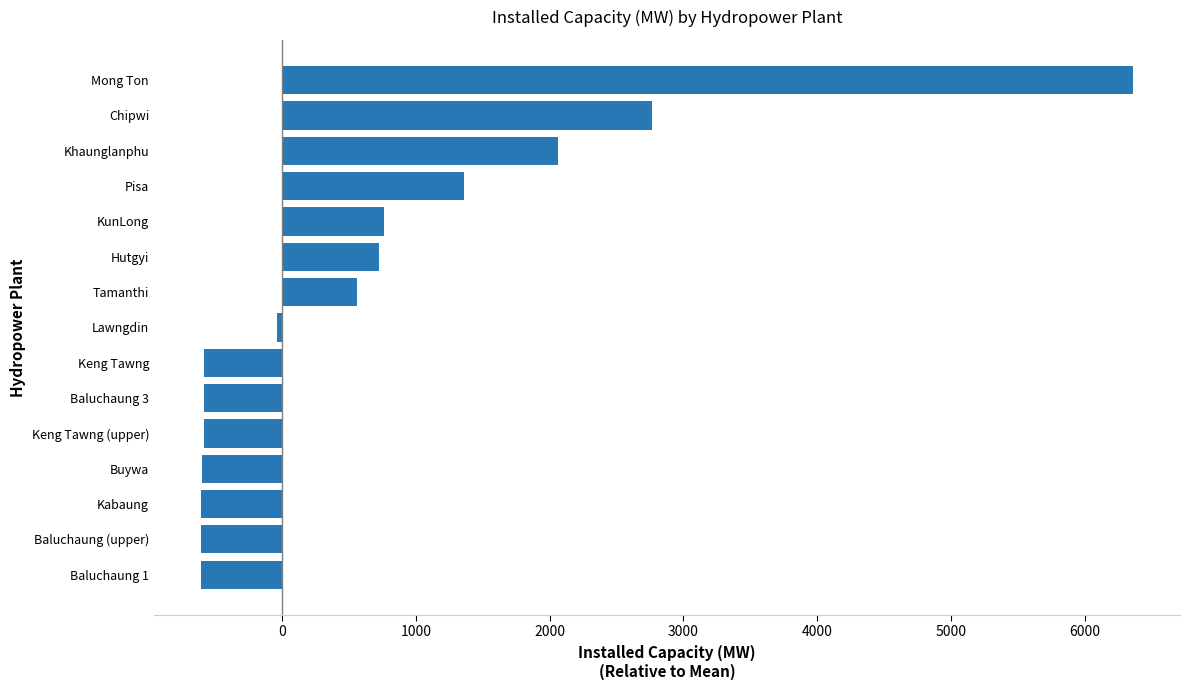

The value at Pisa is 1363.3. True or false?

True